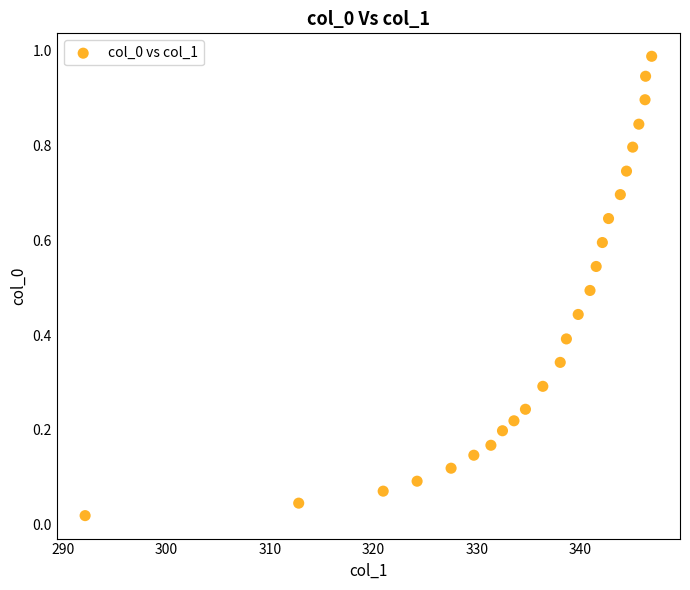

What is the range of X values (max minus min)?

54.7